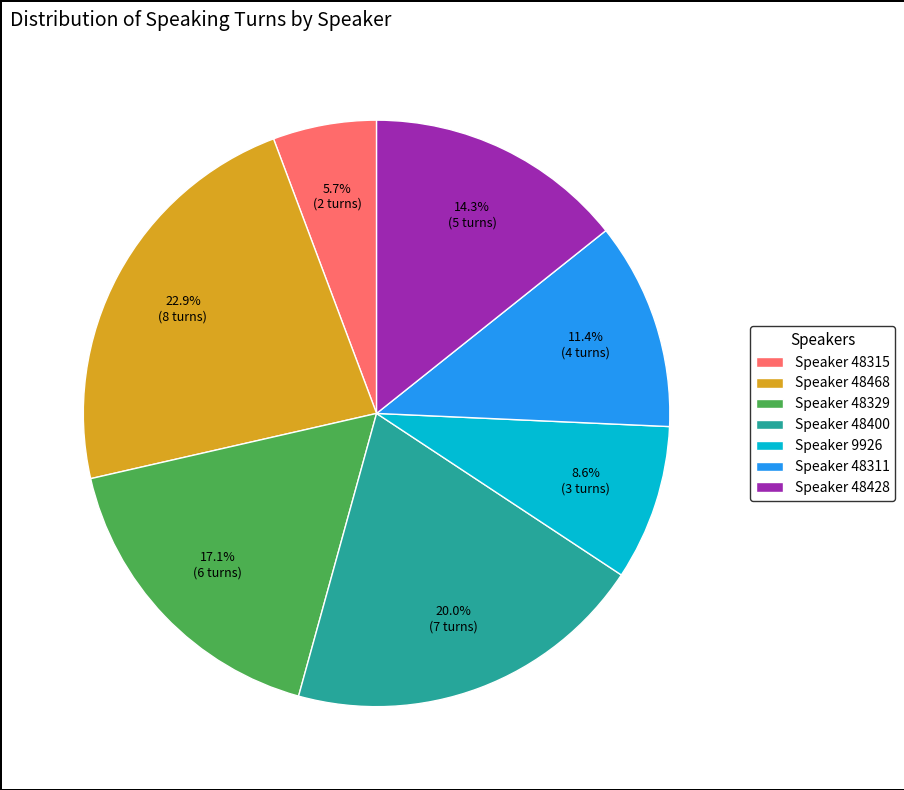

Does any single category account for the majority?

No